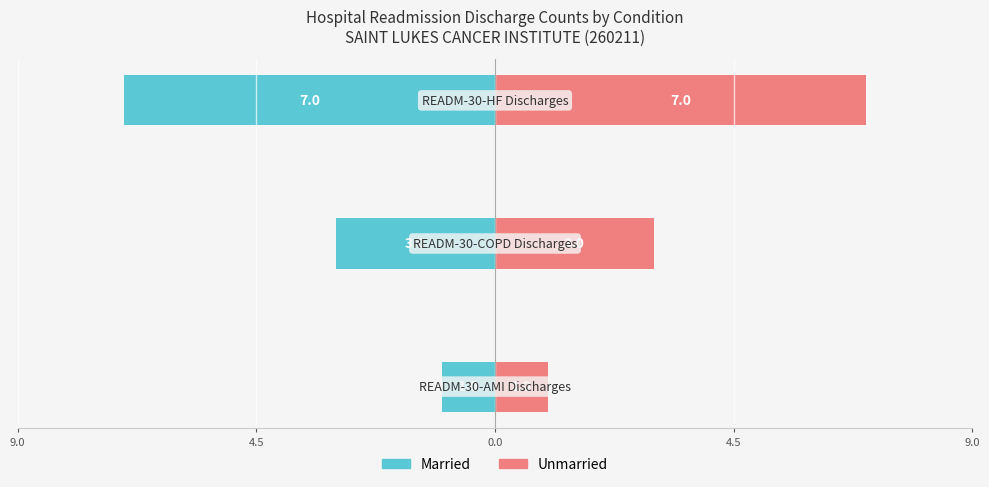

Which series changed the most between 9.0 and 0.0?

Married